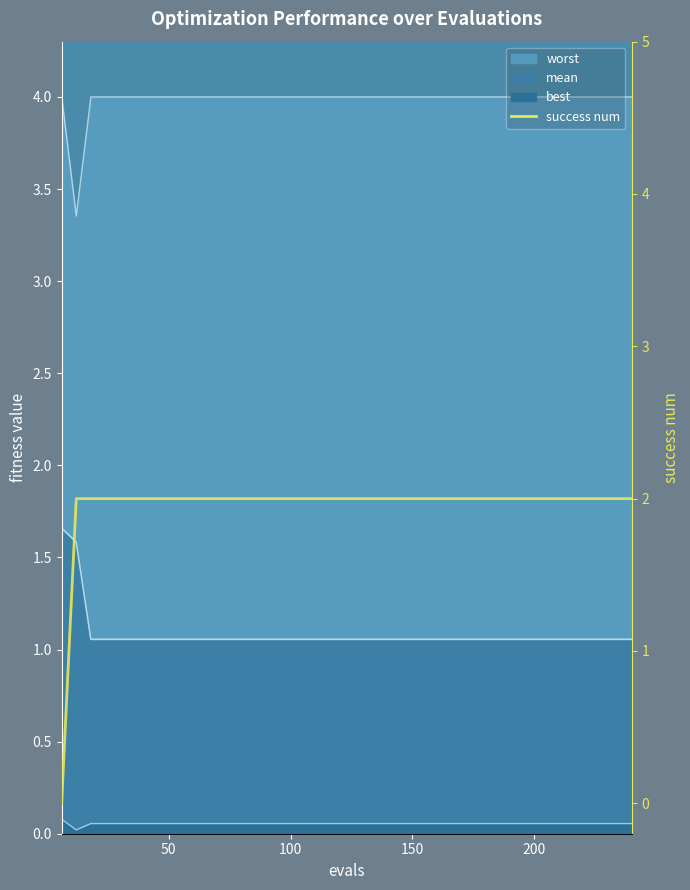

At which category does the chart reach its peak across all series?

50